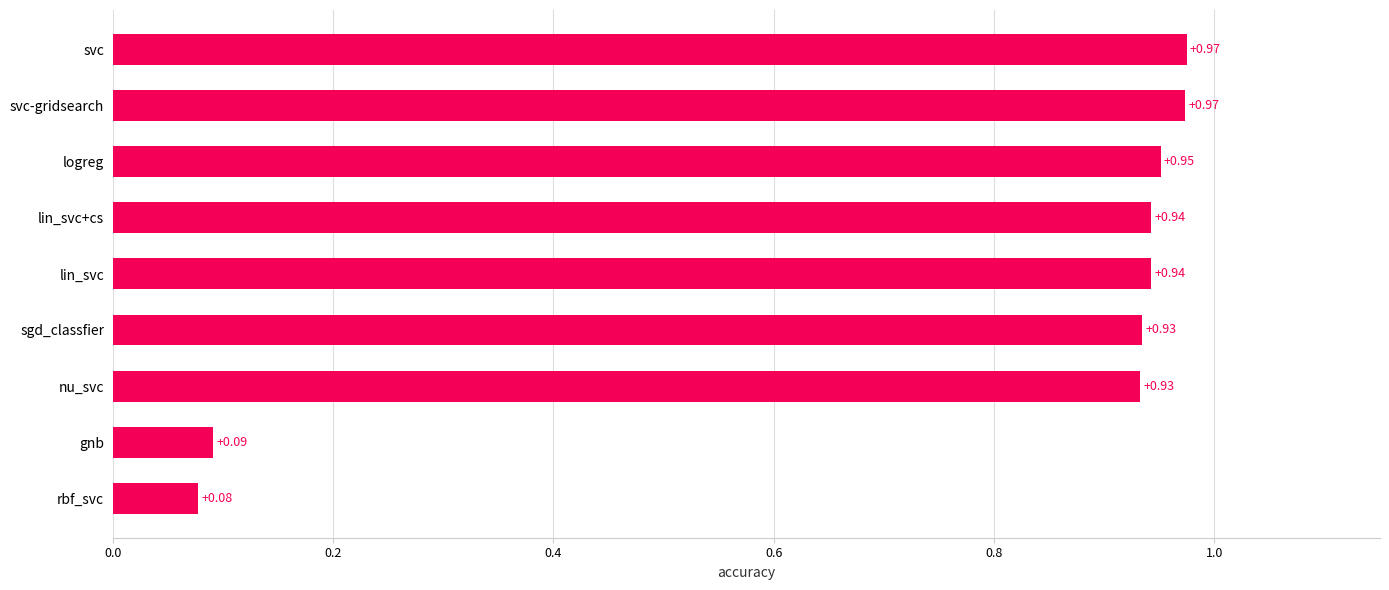

At which category does the chart reach its minimum across all series?

rbf_svc